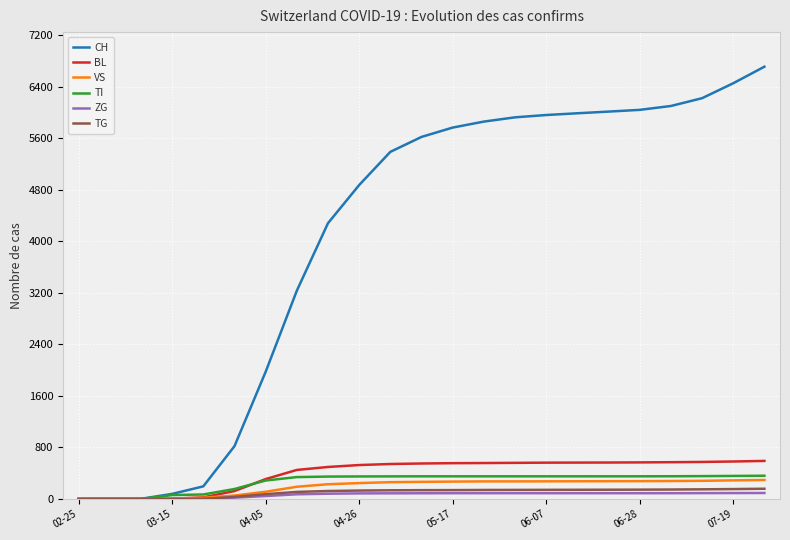

Which series has the widest spread of values?

CH